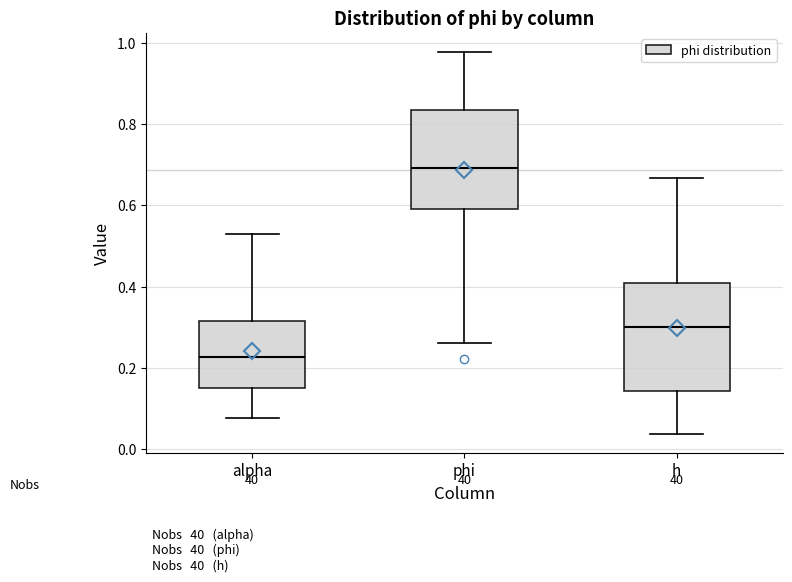

Reading left to right, transcribe this box plot: for each box, give where its median line is, the range the box spans, and where its two whiskers end, as read against the y-axis. The values are not printed on the chart, so give them approximately, as read against the axis.

alpha: median 0.22, box 0.16 to 0.32, whiskers 0.08 to 0.52
phi: median 0.70, box 0.60 to 0.84, whiskers 0.26 to 0.98
h: median 0.30, box 0.14 to 0.40, whiskers 0.04 to 0.66